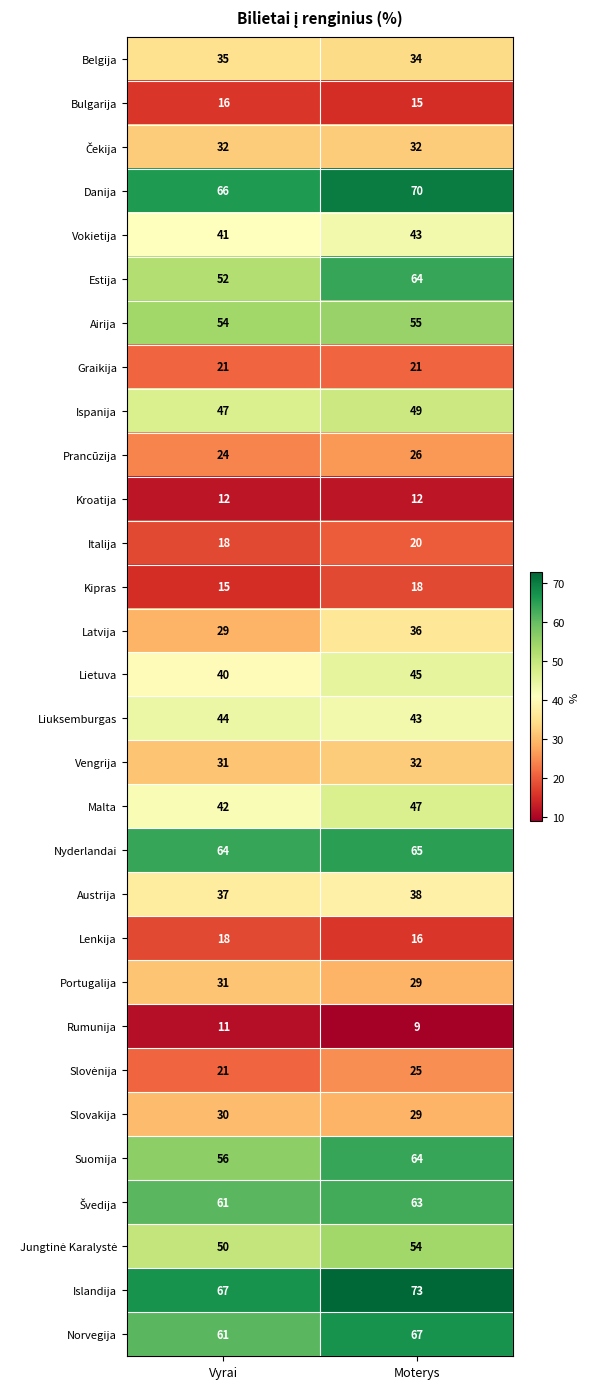

What is the difference between the highest and lowest values at Moterys?

64